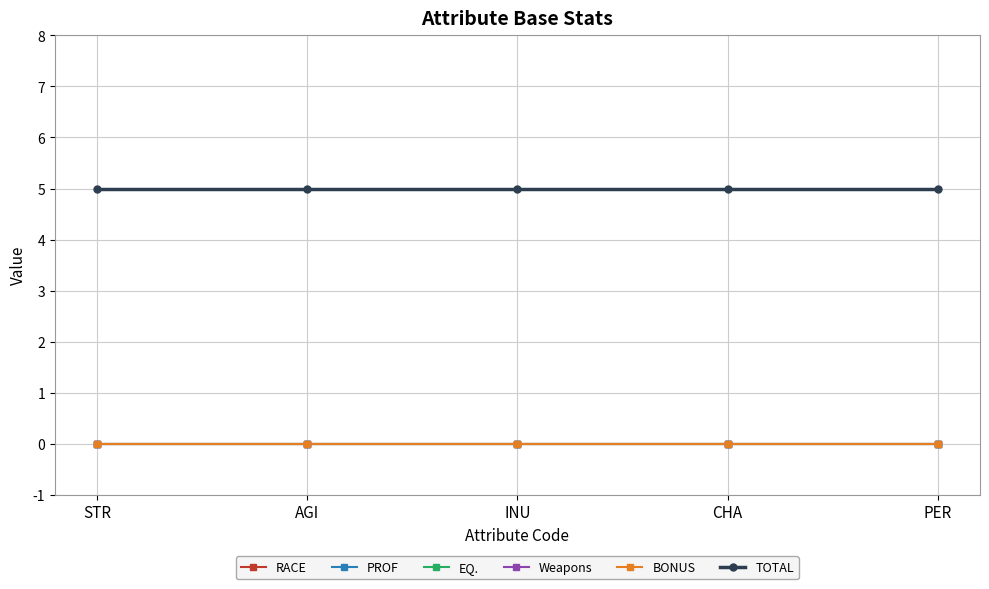

Reading left to right, list all the values displayed in this chart.

RACE: STR=0	AGI=0	INU=0	CHA=0	PER=0
PROF: STR=0	AGI=0	INU=0	CHA=0	PER=0
EQ.: STR=0	AGI=0	INU=0	CHA=0	PER=0
Weapons: STR=0	AGI=0	INU=0	CHA=0	PER=0
BONUS: STR=0	AGI=0	INU=0	CHA=0	PER=0
TOTAL: STR=5	AGI=5	INU=5	CHA=5	PER=5